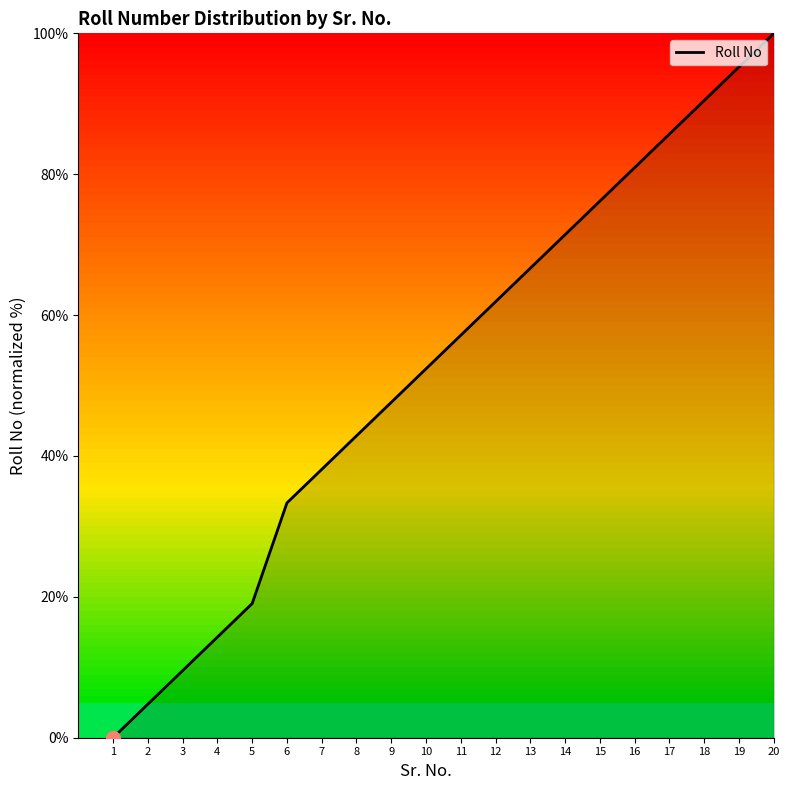

Between 13 and 7, which is larger?

13